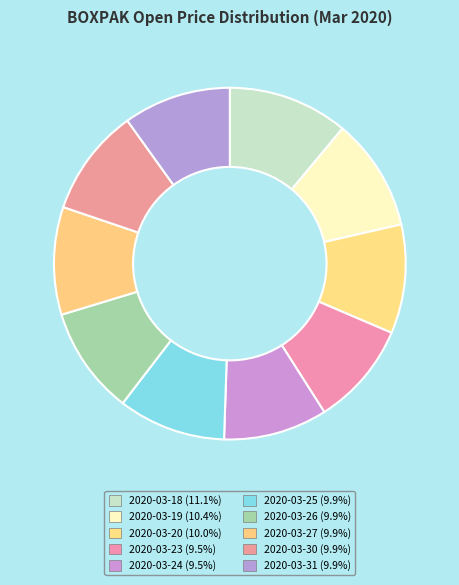

To the nearest percent, what is the difference between the 2020-03-19 and 2020-03-18 slice percentages?

1%